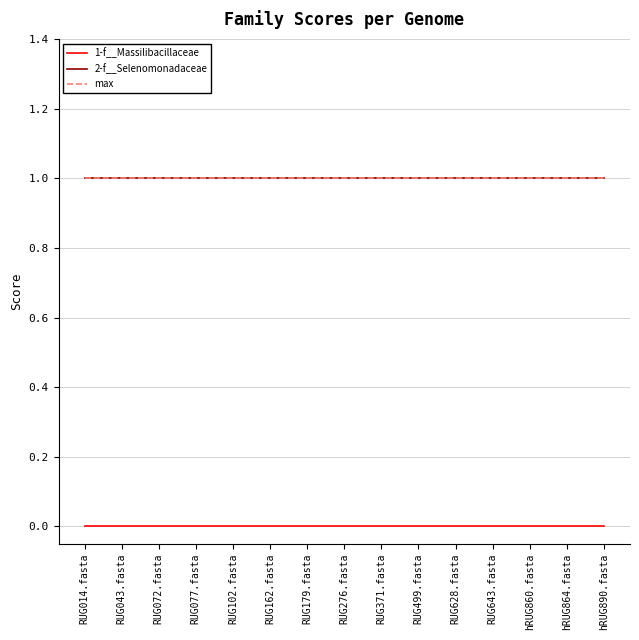

Where is max nearest to the value 1?

RUG014.fasta